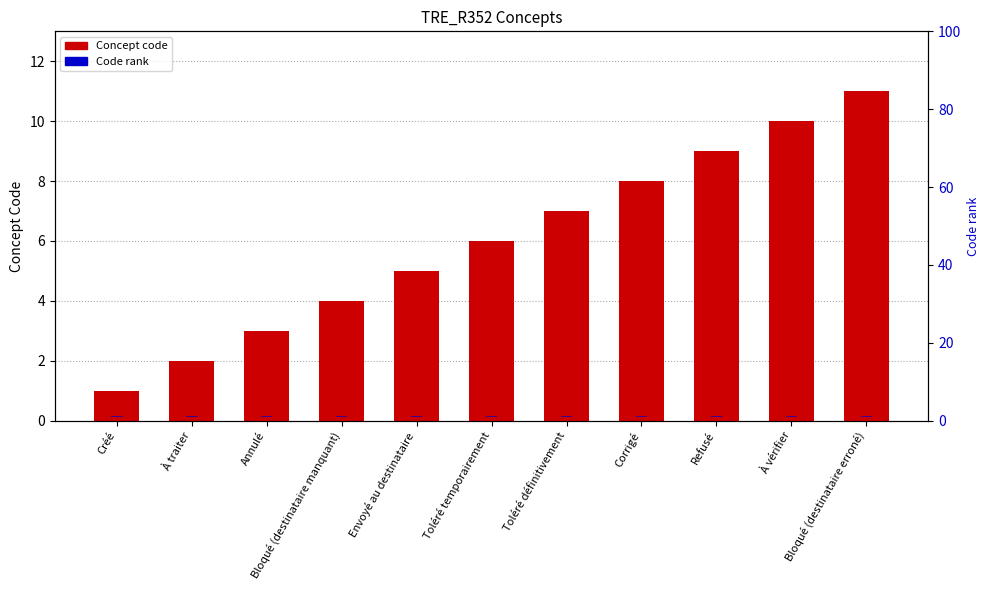

Which category has the lowest value in the Code rank series?

Créé